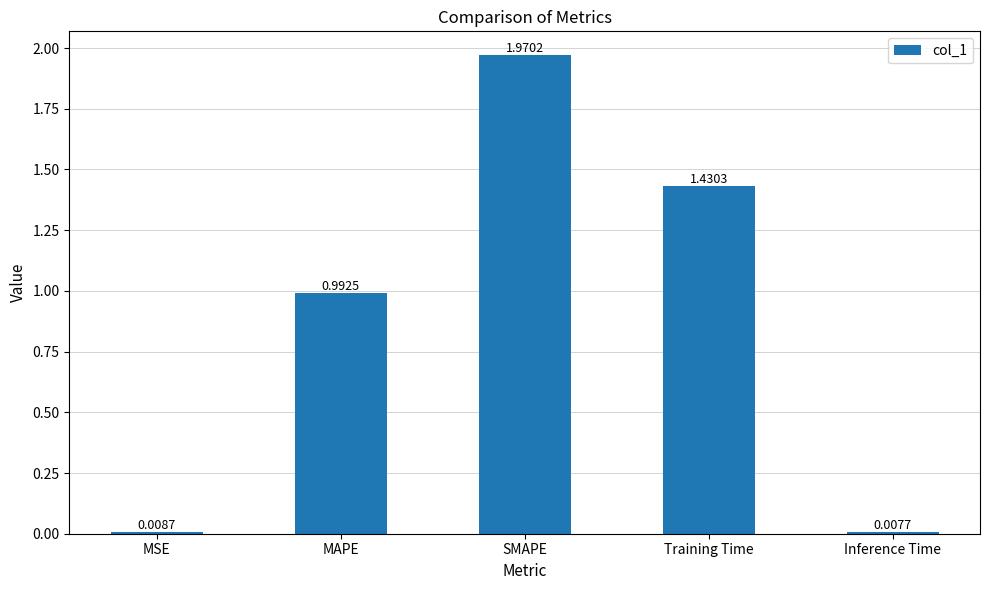

What is the sum of the values at SMAPE and MAPE?

3.0